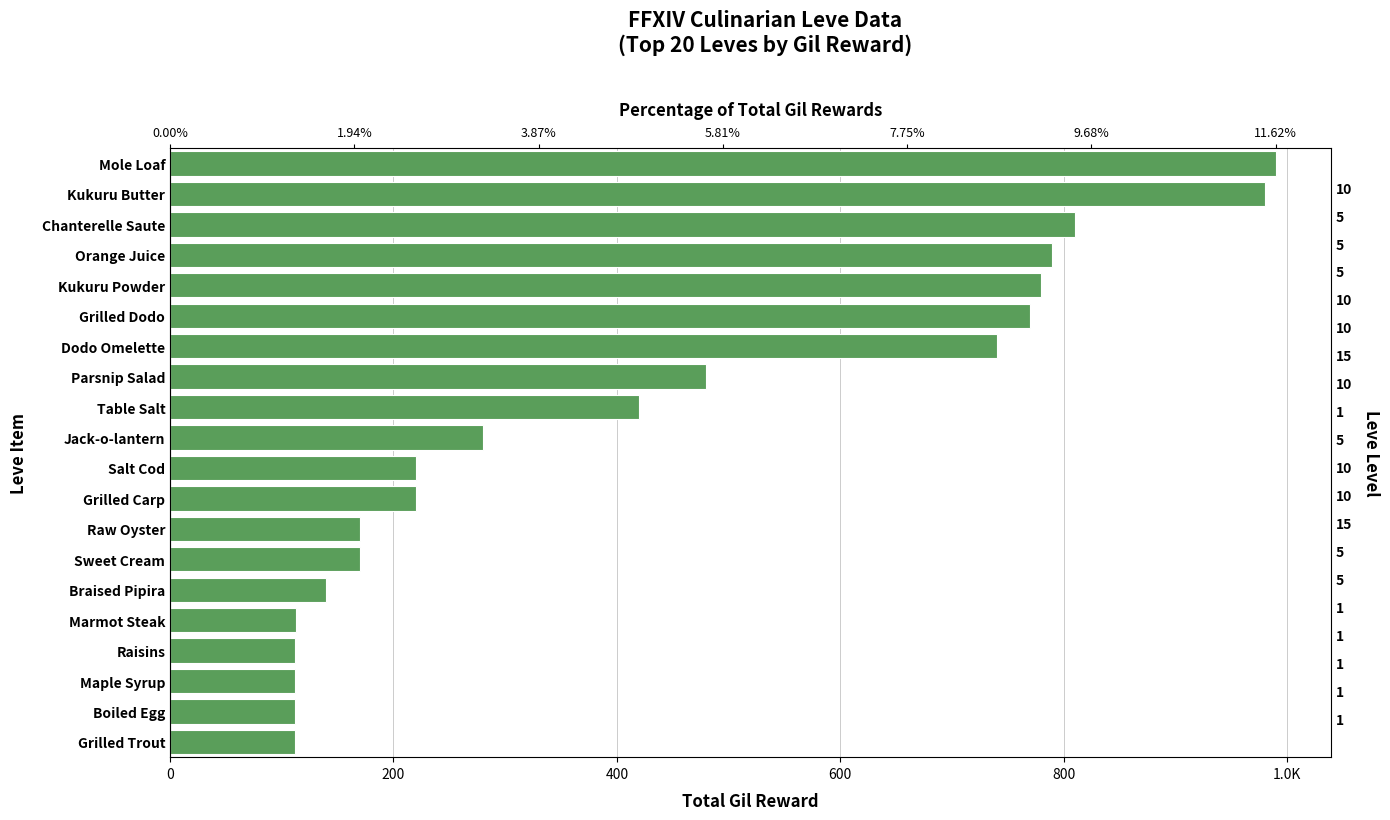

How many values are below 280?

10